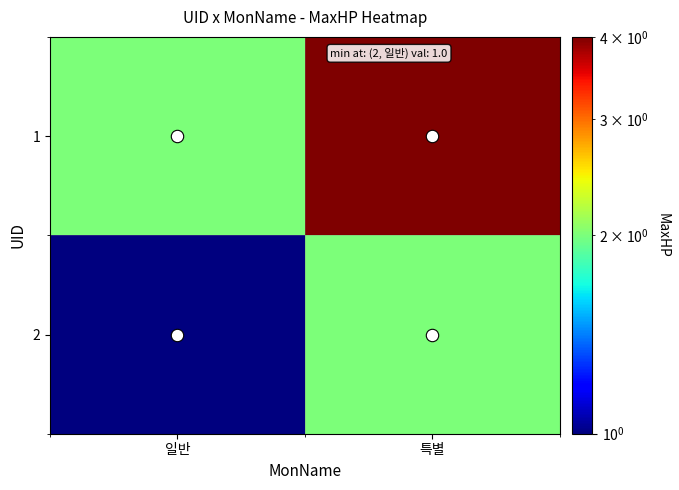

List the series in order of their peak value, highest first.

1, 2